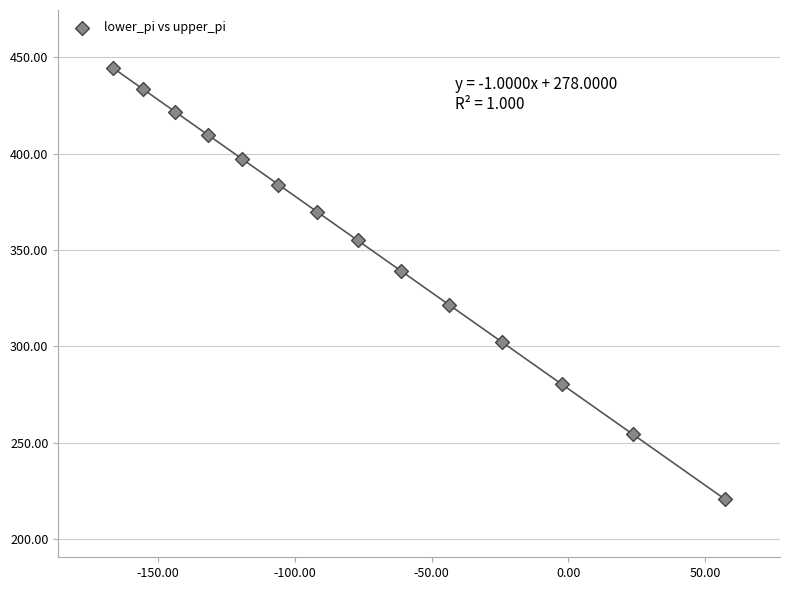

What is the range of X values (max minus min)?

223.8